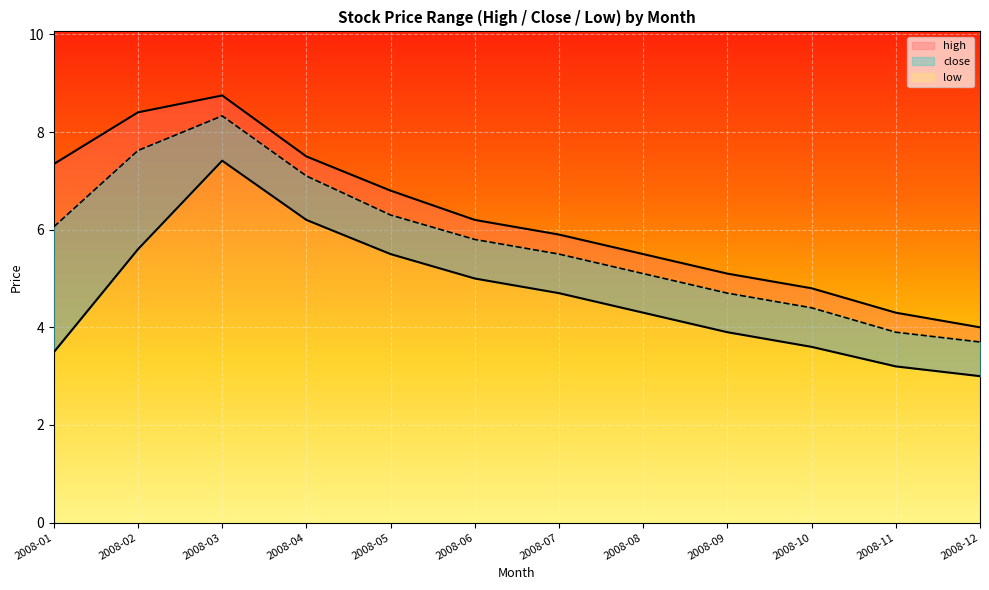

Is it true that close equals 1.0 at 2008-11?

False